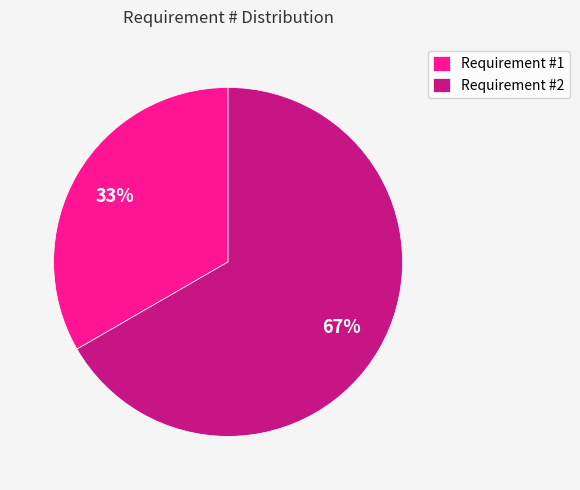

To the nearest percent, what is the average slice percentage?

50%